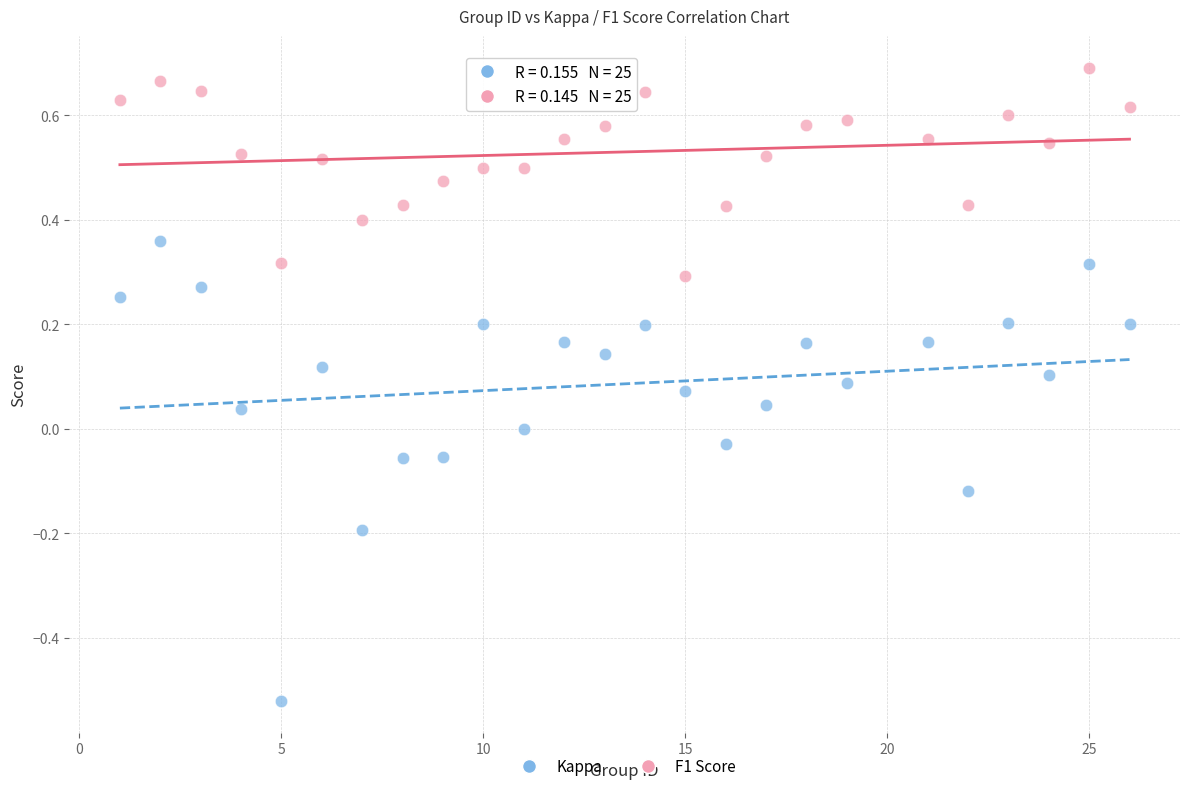

Which series has the widest spread of Y values?

Kappa